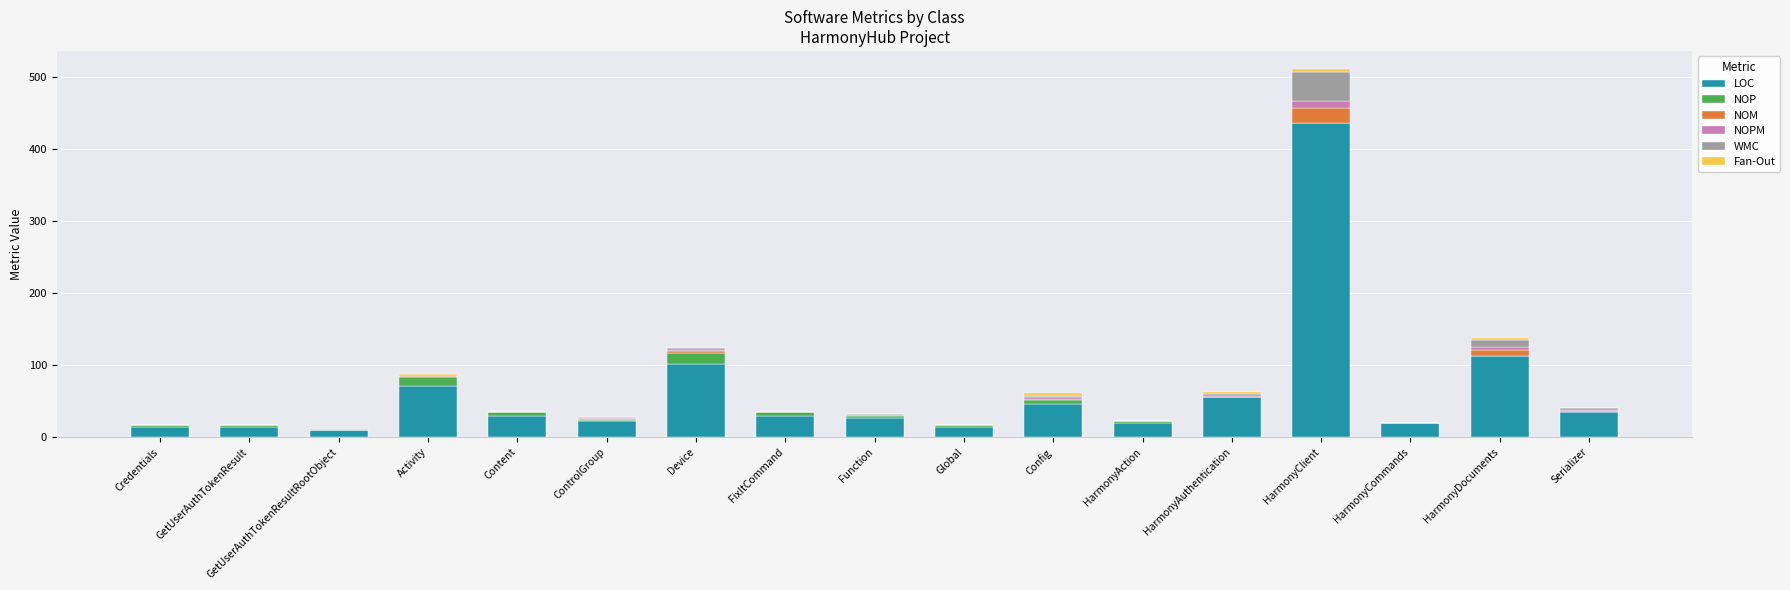

How many series are shown in this chart?

6